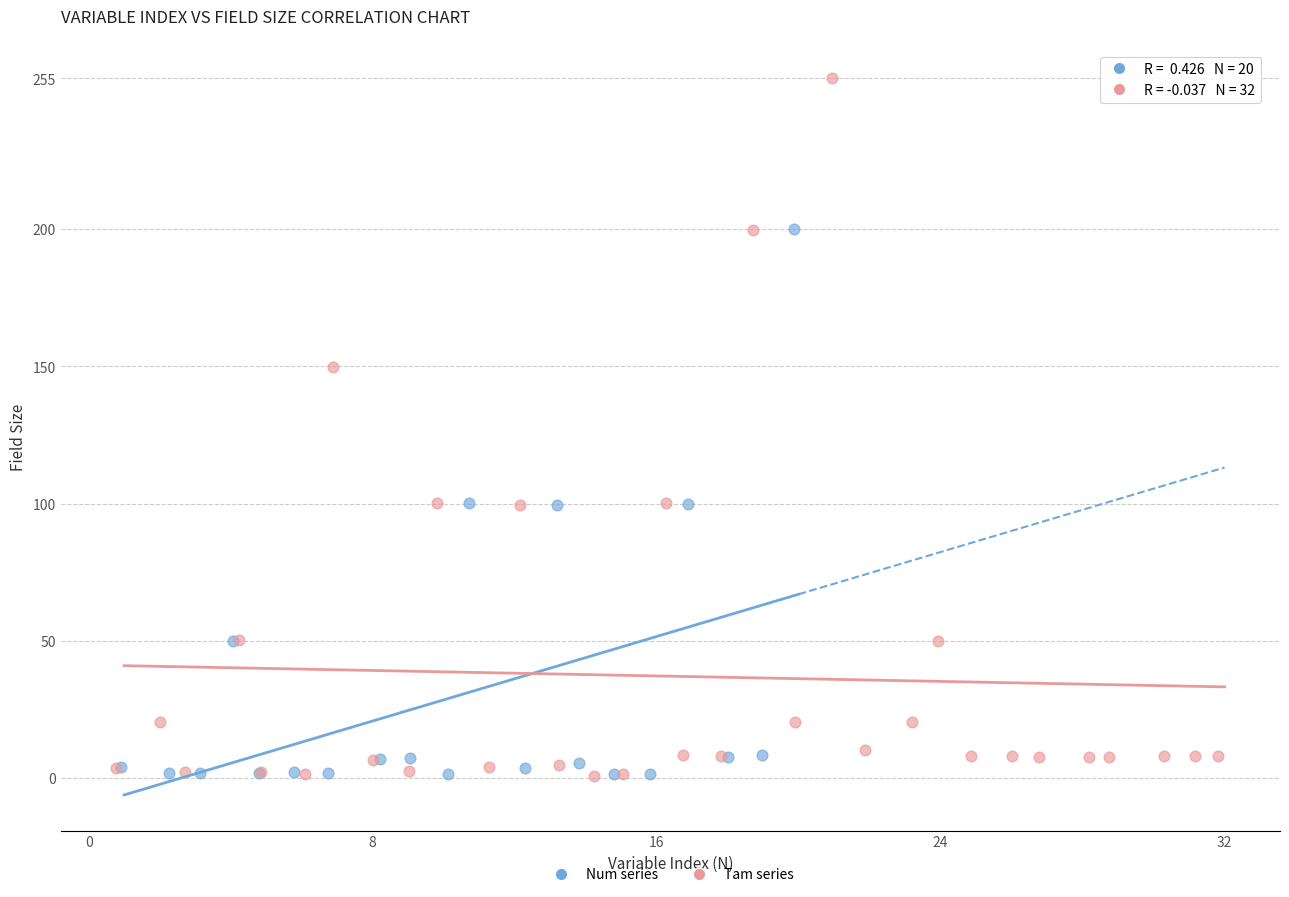

Which series reaches the maximum Y coordinate?

Tam series